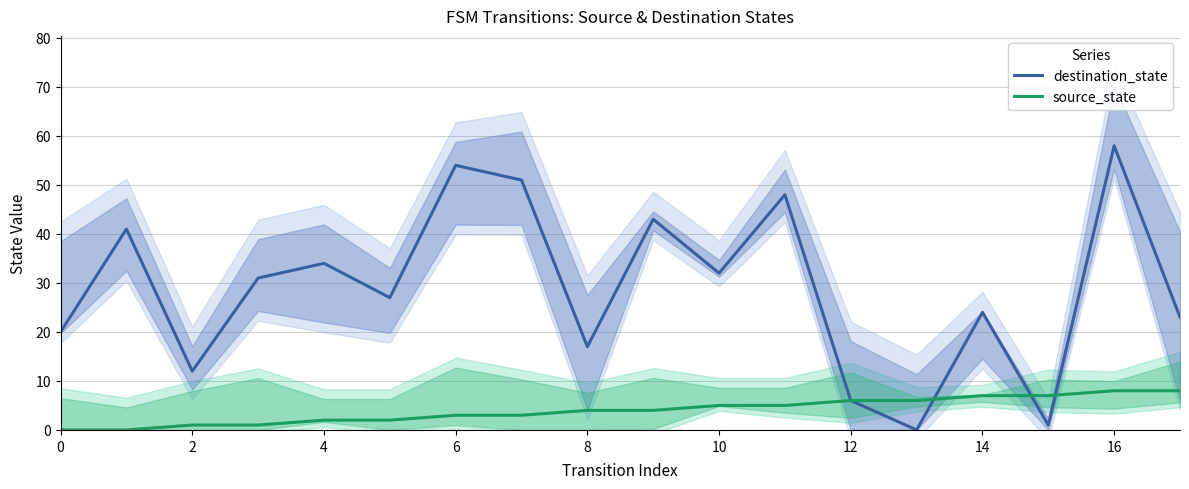

Which series has the largest total across all categories?

destination_state